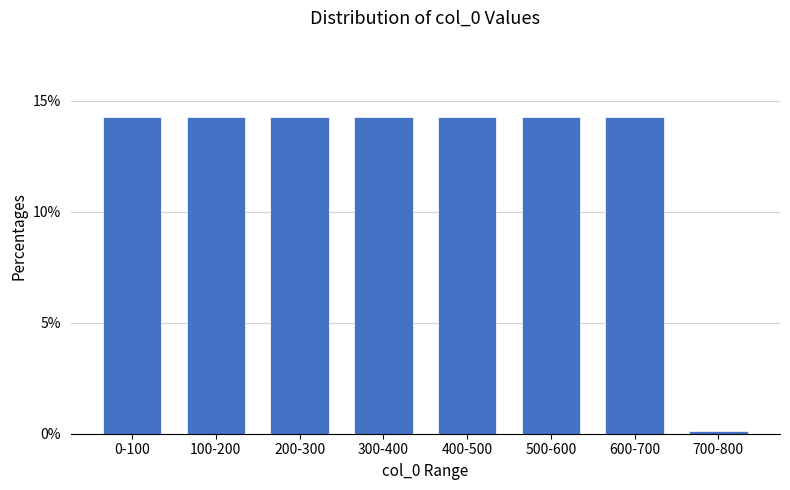

Reading left to right, what are all the values shown in this chart?

0-100=14.3	100-200=14.3	200-300=14.3	300-400=14.3	400-500=14.3	500-600=14.3	600-700=14.3	700-800=0.1